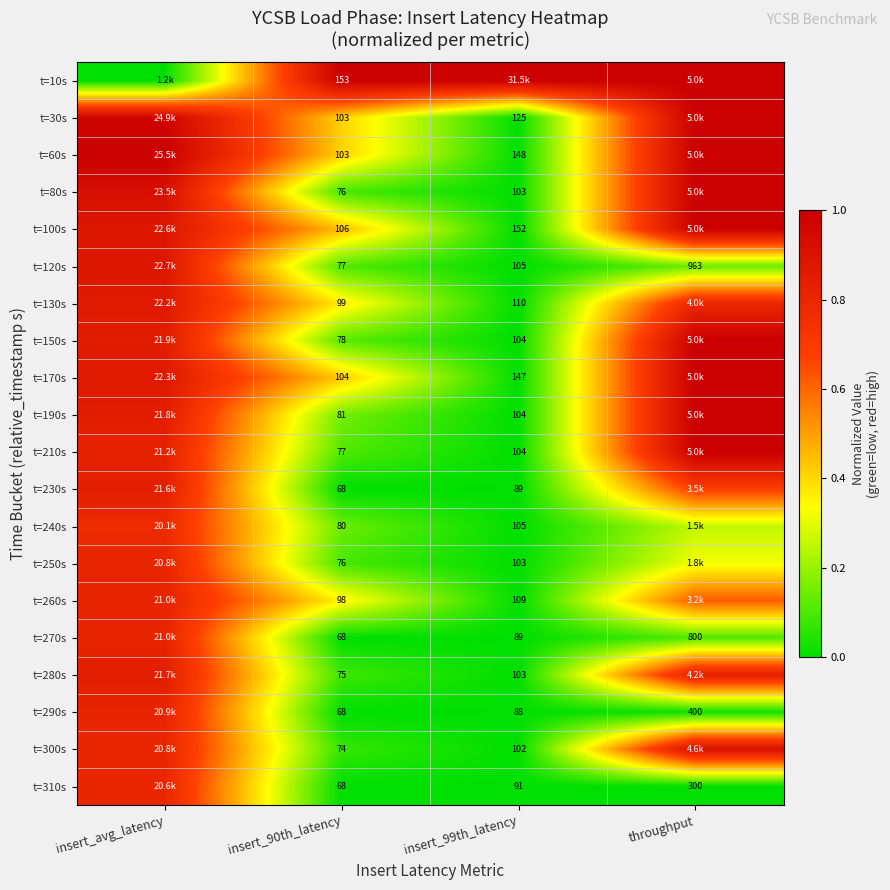

At insert_90th_latency, list the series in order from largest to smallest.

t=10s, t=100s, t=170s, t=30s, t=60s, t=130s, t=260s, t=190s, t=240s, t=150s, t=120s, t=210s, t=80s, t=250s, t=280s, t=300s, t=230s, t=270s, t=290s, t=310s